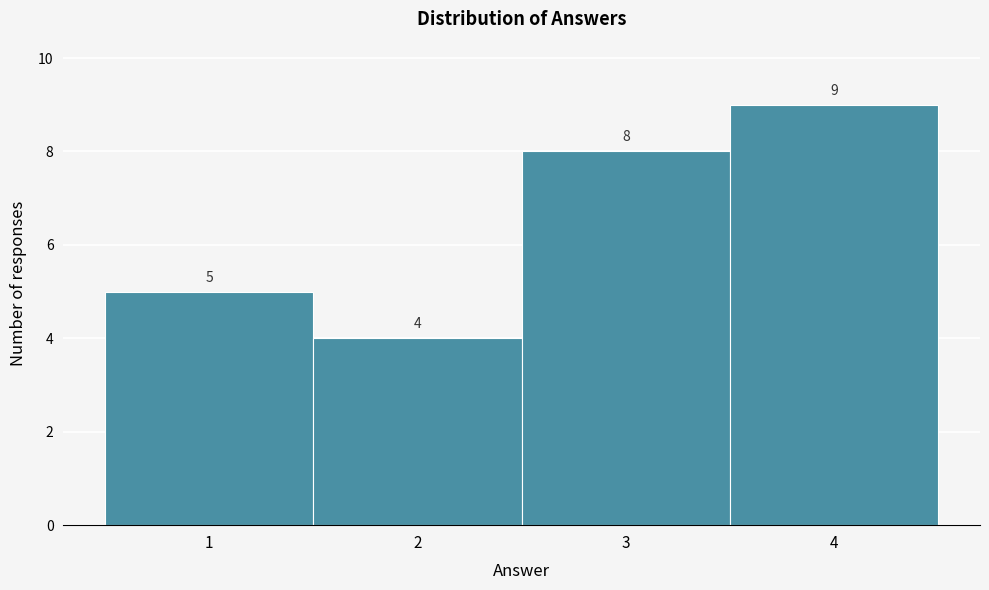

Over which range of the x-axis is the bar tallest?

3.5 to 4.5